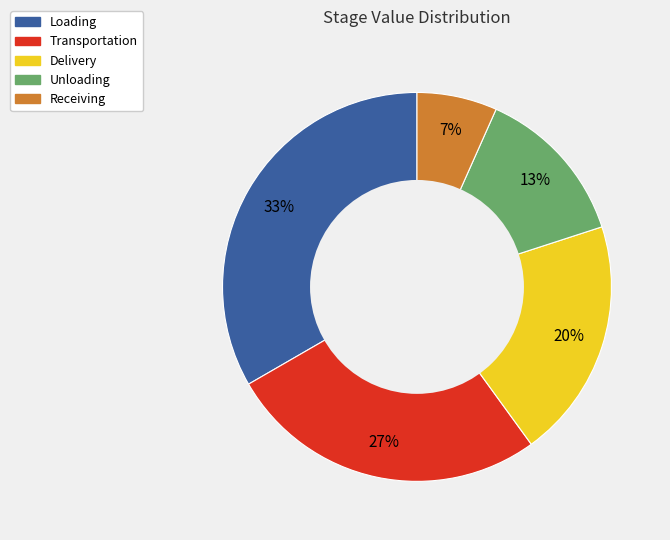

Which has a higher value, Receiving or Transportation?

Transportation